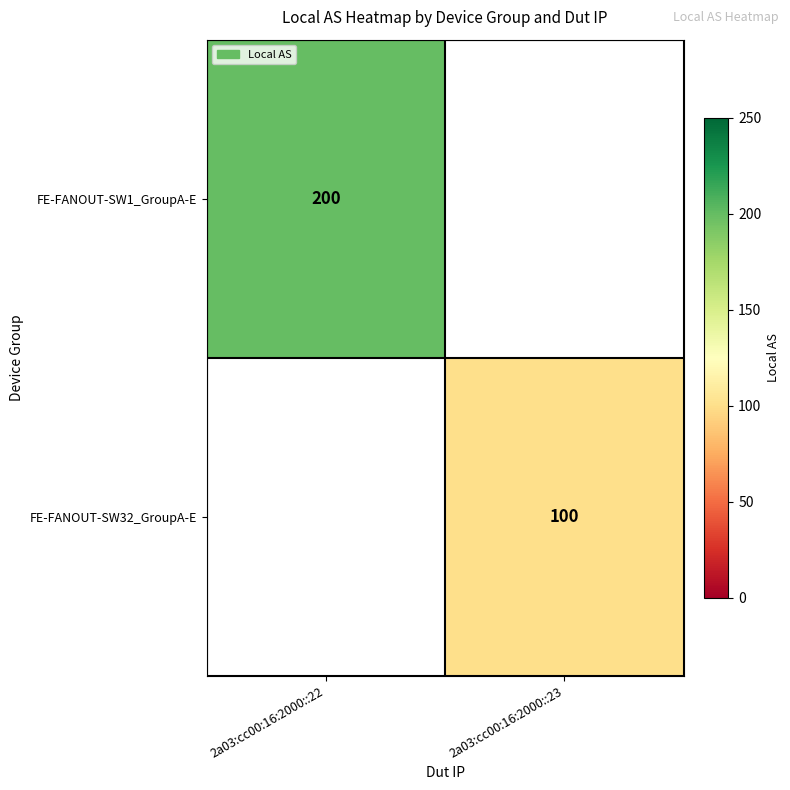

Between 2a03:cc00:16:2000::23 and 2a03:cc00:16:2000::22, which is larger?

2a03:cc00:16:2000::22